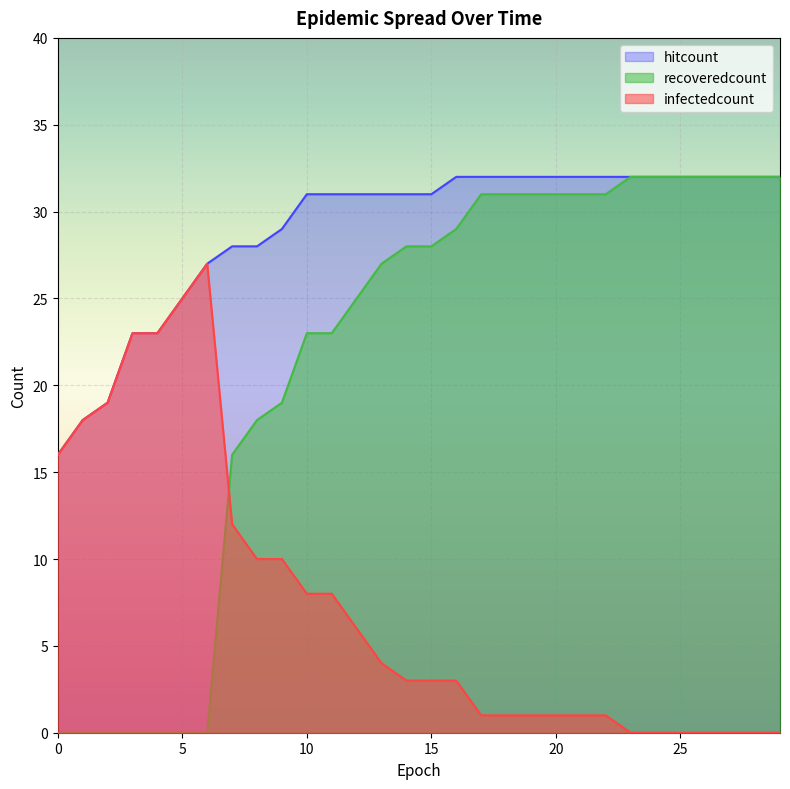

Is the value of recoveredcount at 12 greater than the value of hitcount at 21?

No